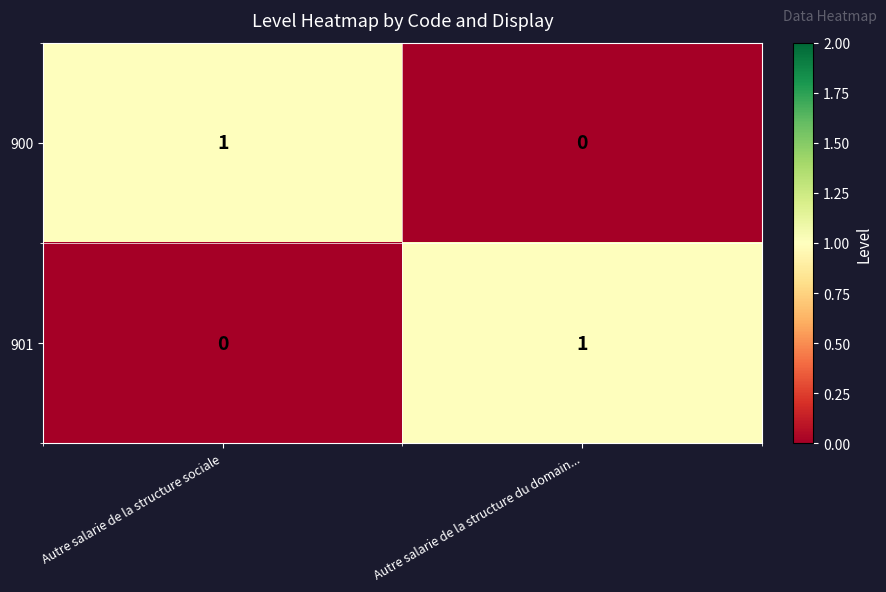

Count the number of data series in this chart.

2